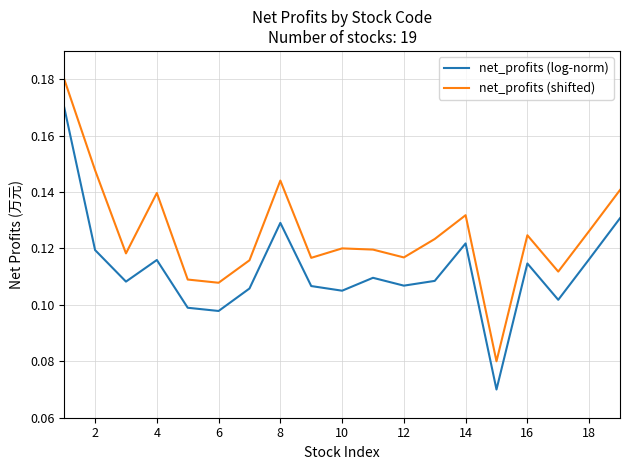

True or false: net_profits (shifted) and net_profits (log-norm) cross at least once.

False